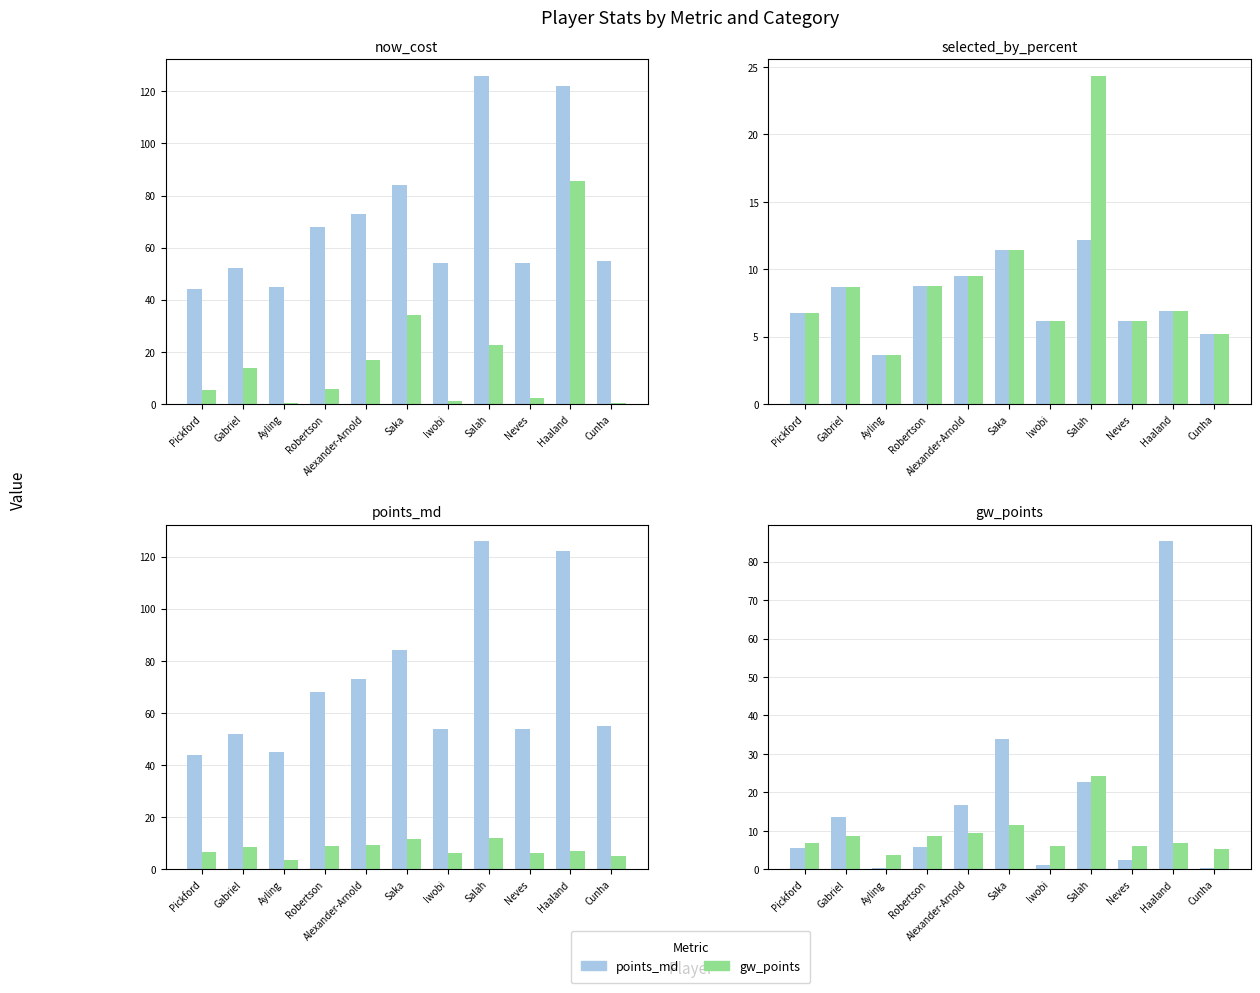

Which category has the highest value in the gw_points series?

Salah